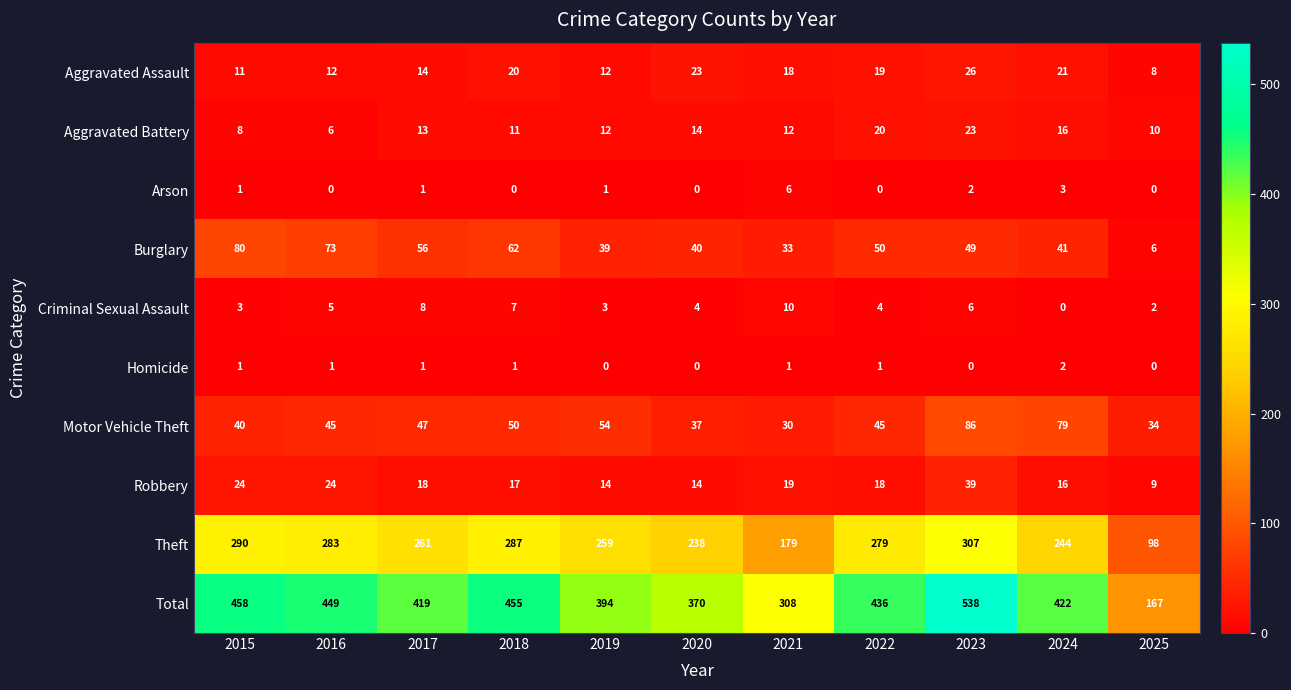

Is it true that Aggravated Assault equals 46 at 2023?

False